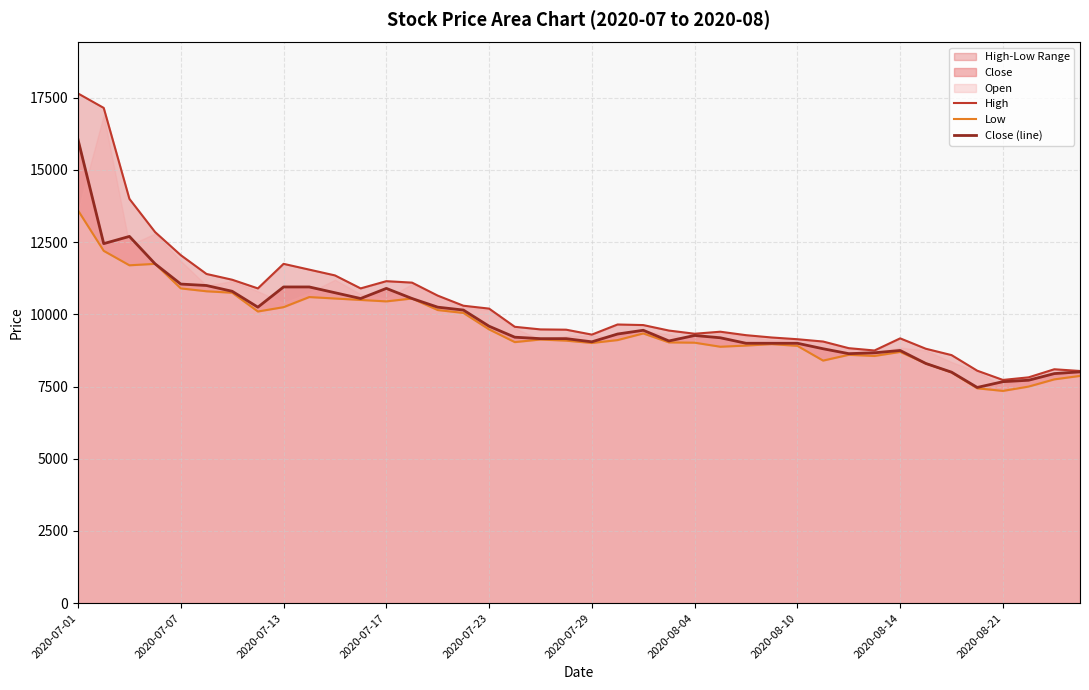

At which label does Close (line) reach its peak?

2020-07-01